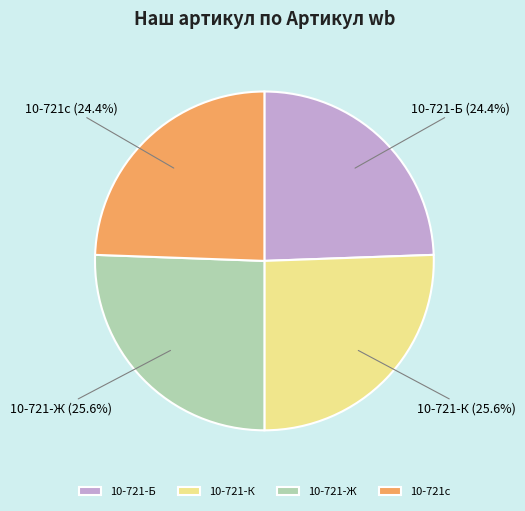

What is the ratio of the value at 10-721-К to the value at 10-721-Б?

1.0